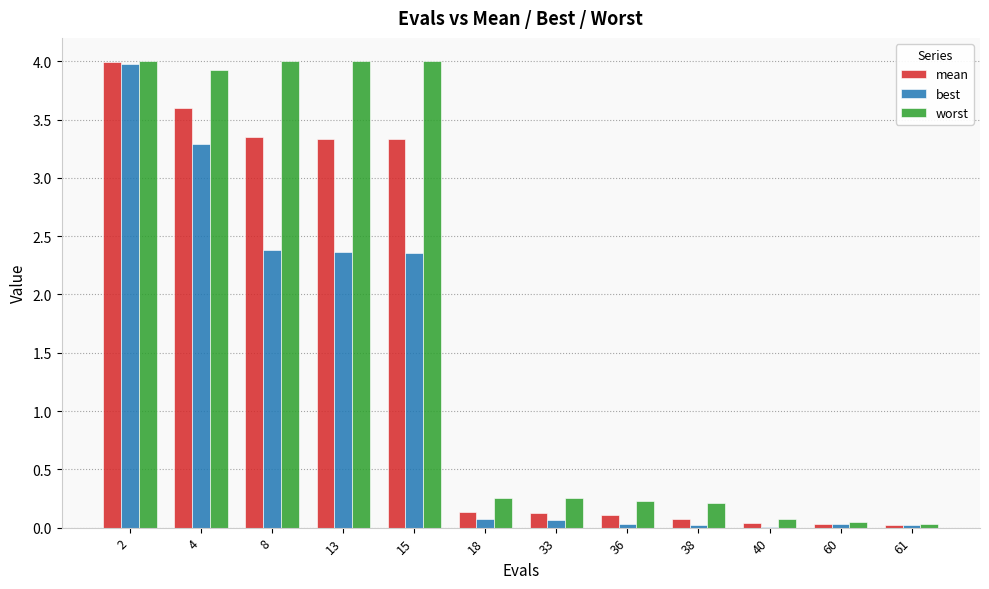

What is the average value of the mean series?

1.5